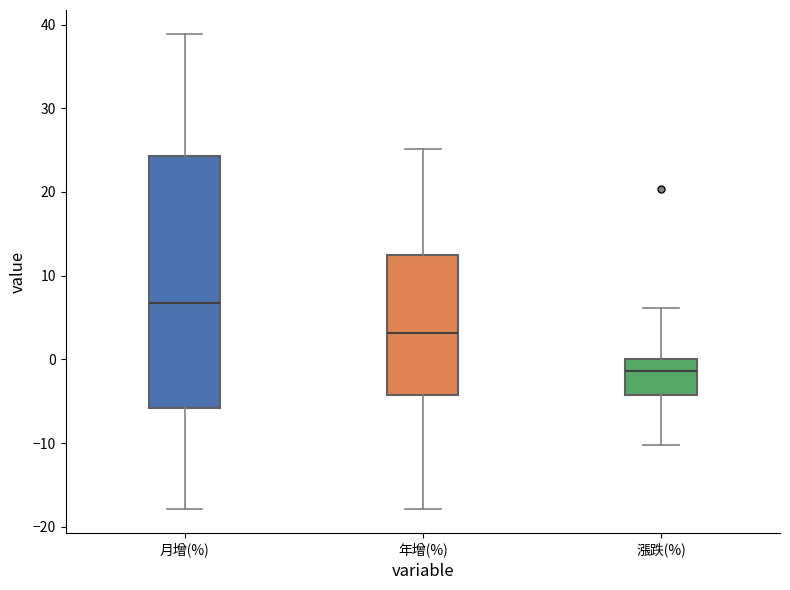

Where is the upper edge of the box for 月增(%) on the y-axis? The values are not printed on the chart, so give them approximately, as read against the axis.

24